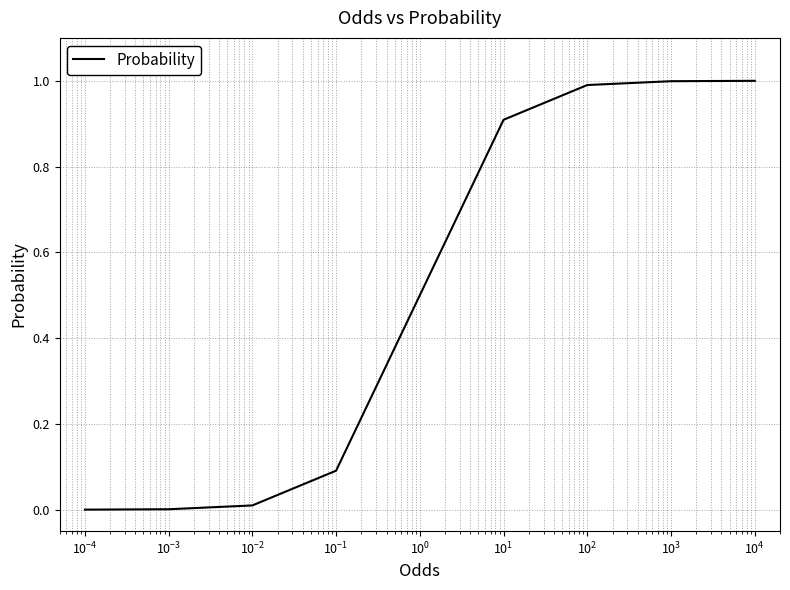

What is the average value?

0.5